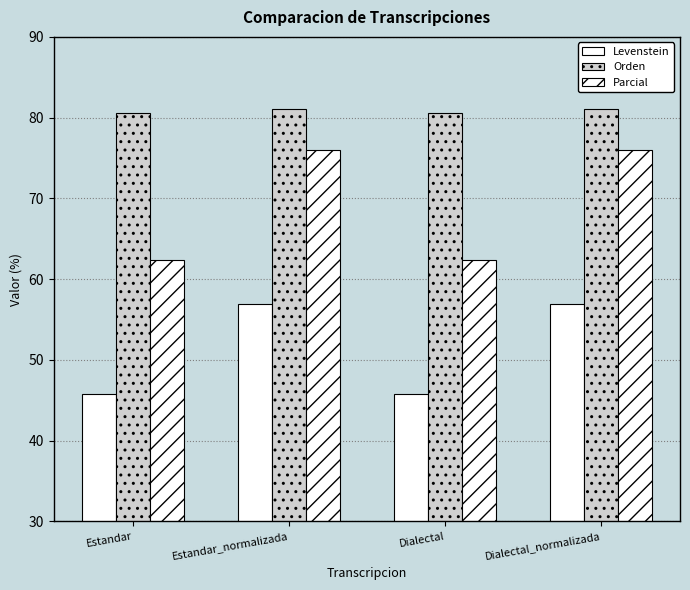

The value of Levenstein at Estandar_normalizada is 20.1. True or false?

False